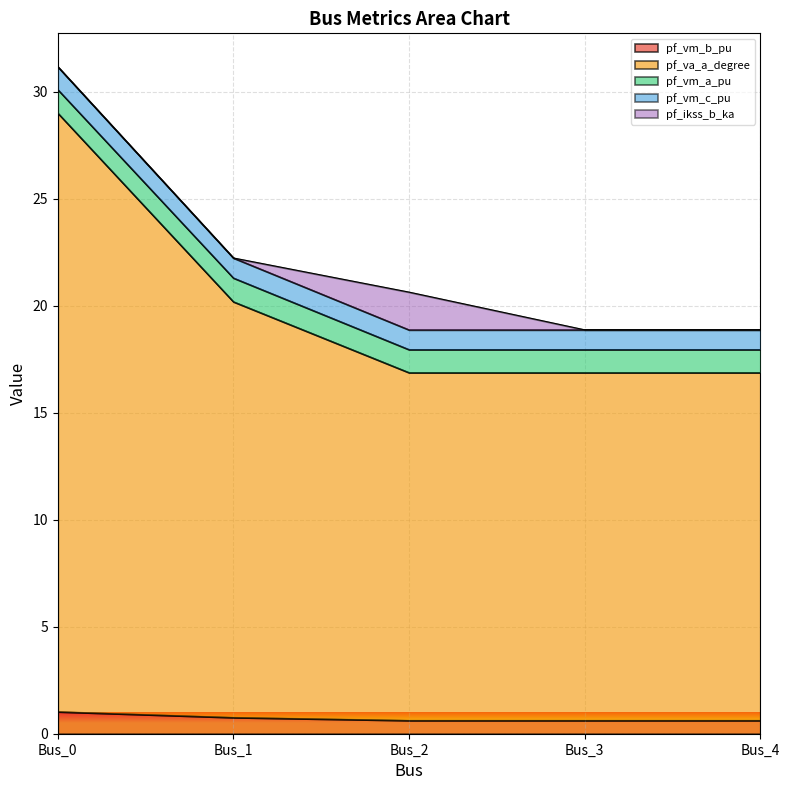

What is the total value across all series at Bus_0?

31.2